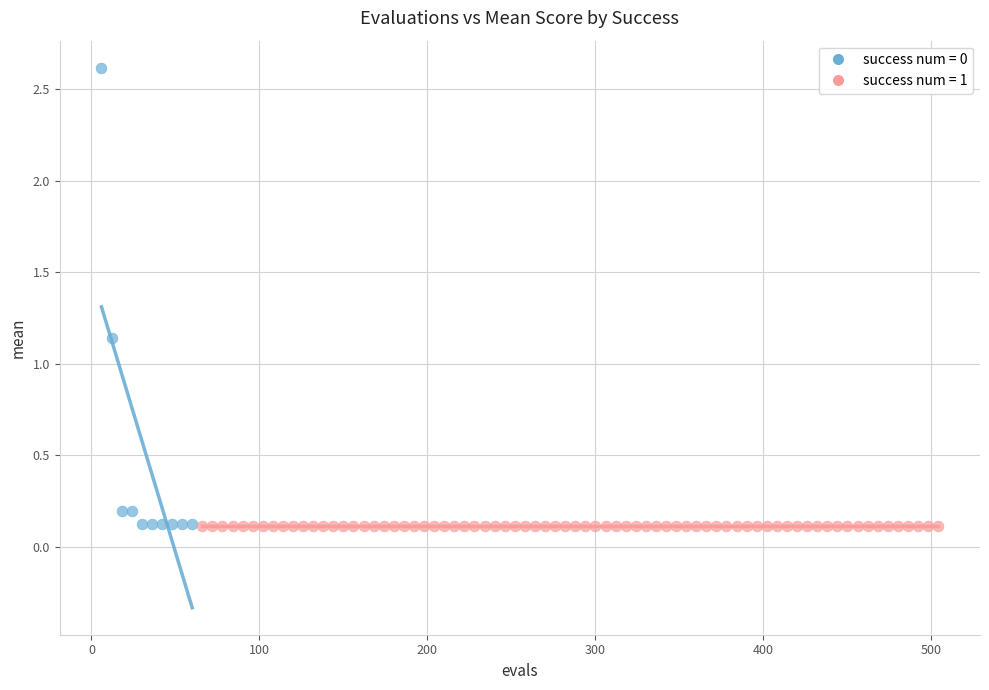

Which series contains the highest Y value?

success num = 0